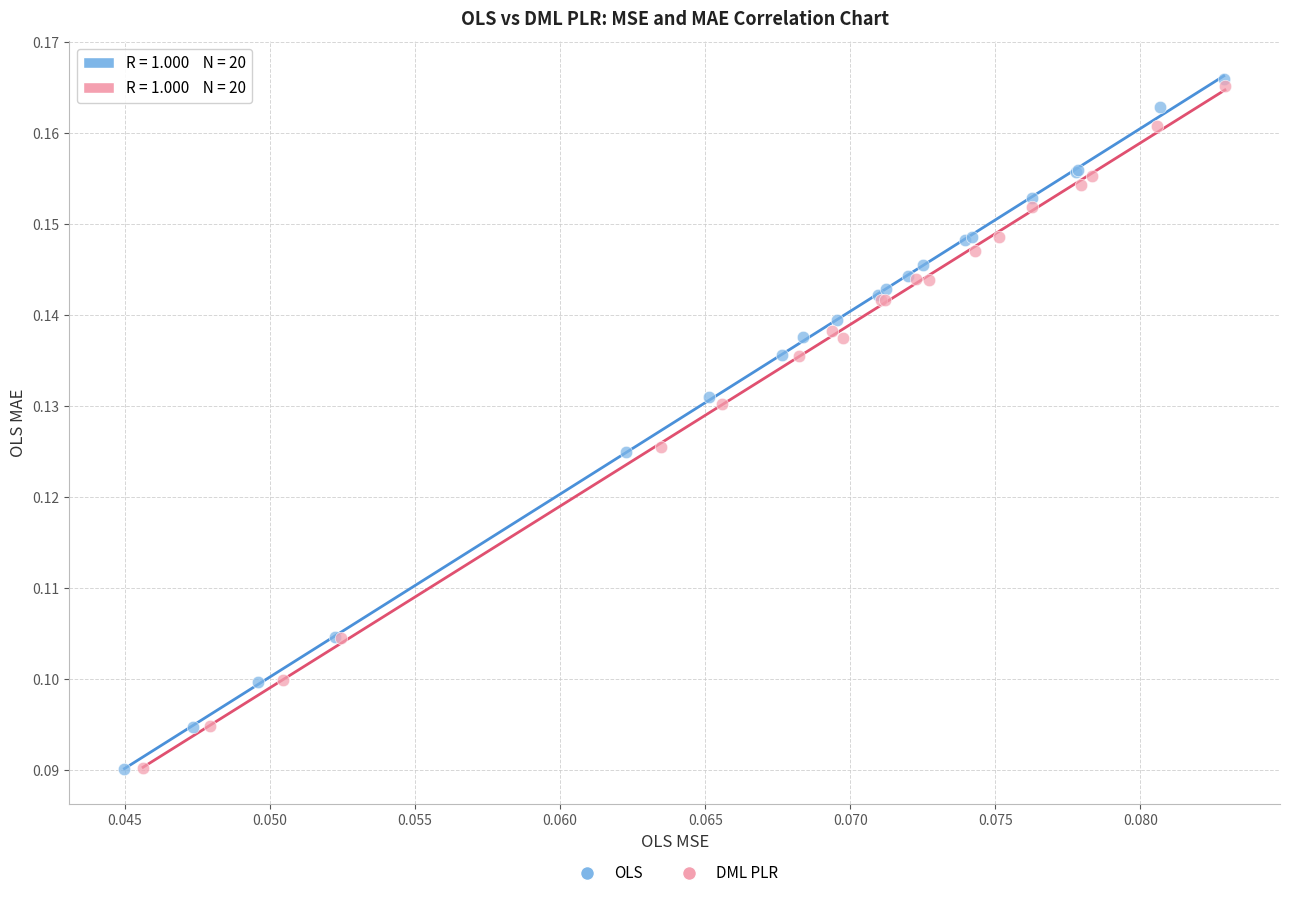

Which series has the largest Y range (max minus min)?

OLS